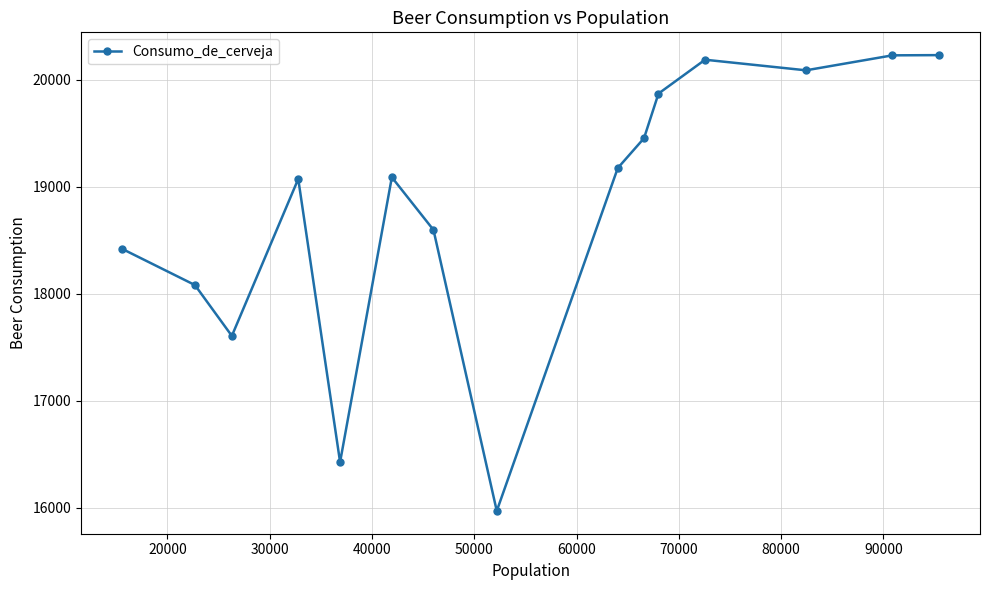

How many interior local valleys (lower than both neighbors) does the data have?

4